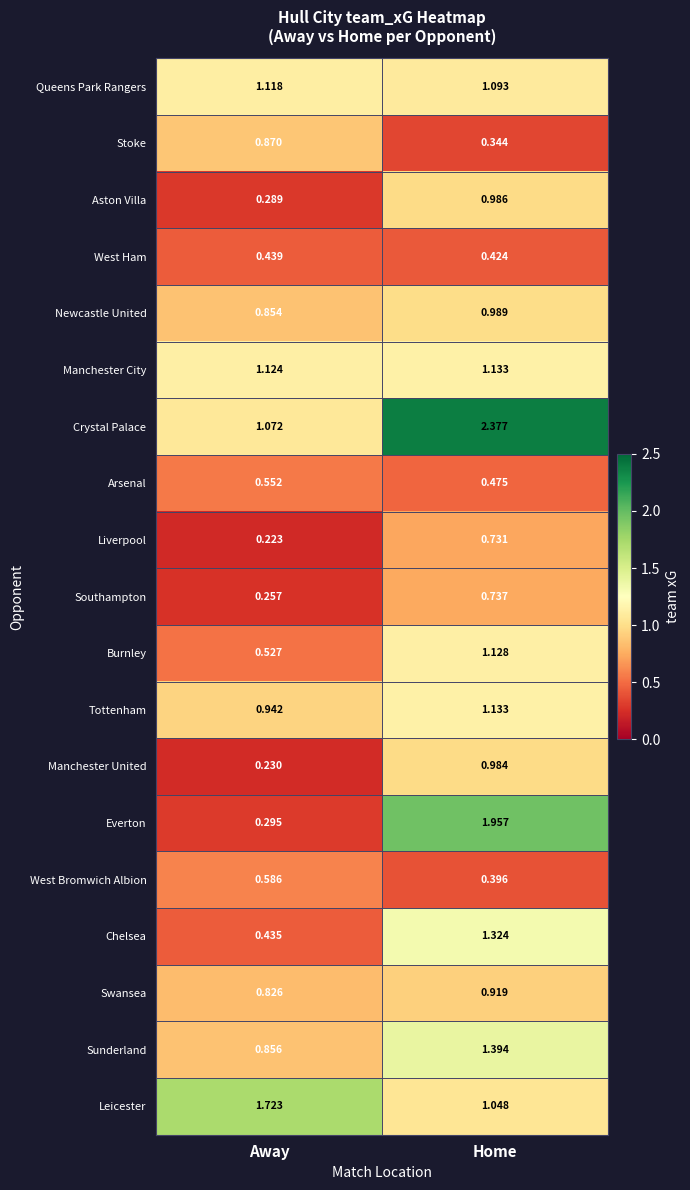

Which category has the lowest value across all series?

Away